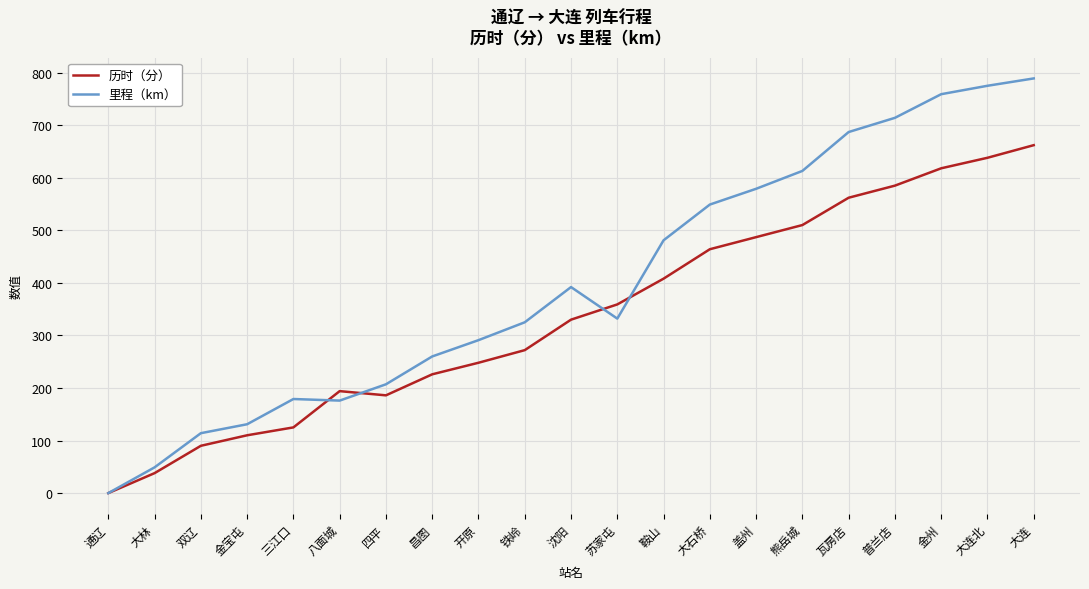

True or false: 历时（分） has more than 0 points higher than both neighbors.

True